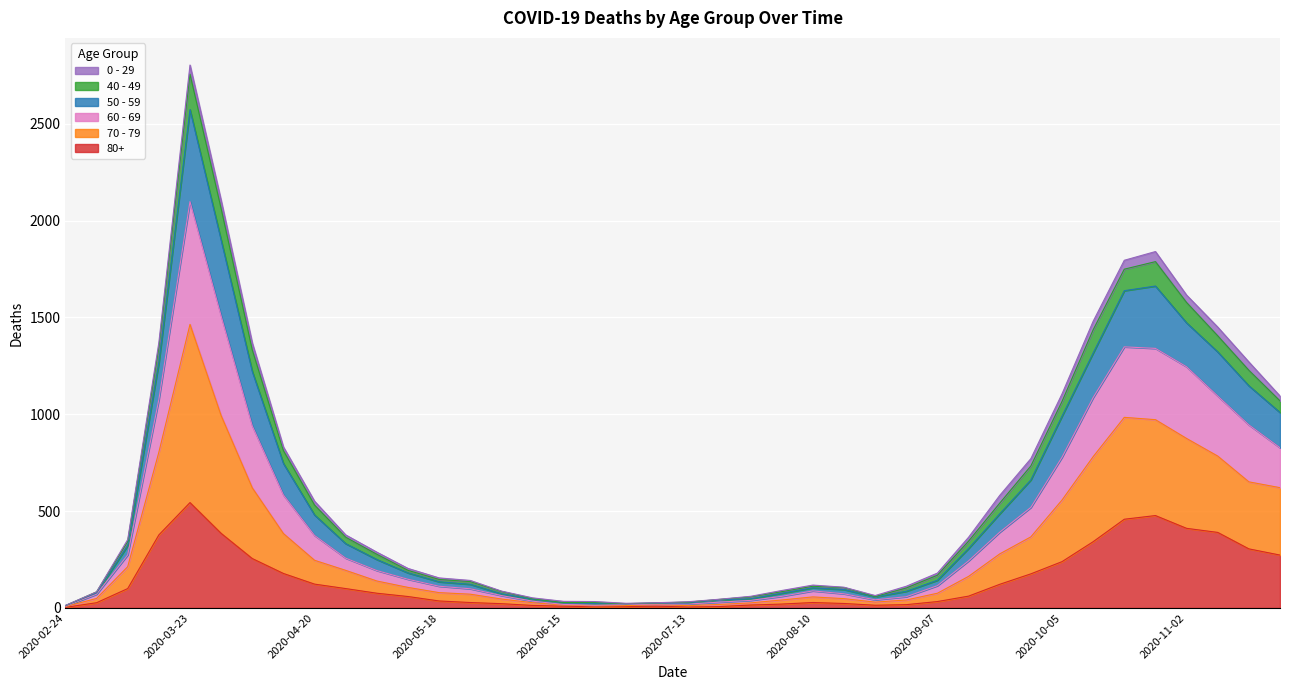

At which category is the sum across all series the highest?

2020-03-23